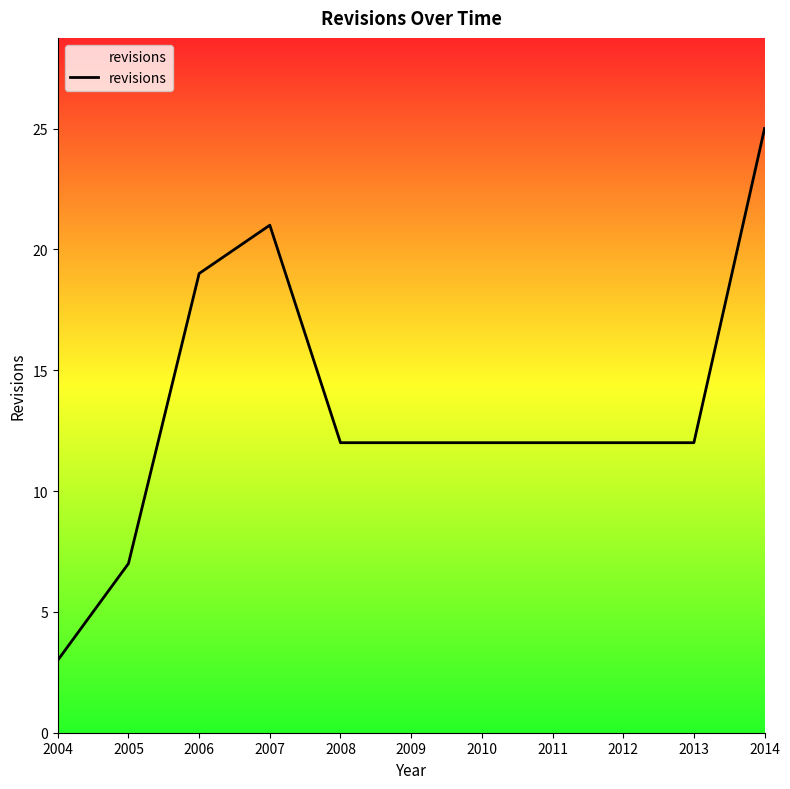

True or false: the data has more than 0 interior local peaks.

True